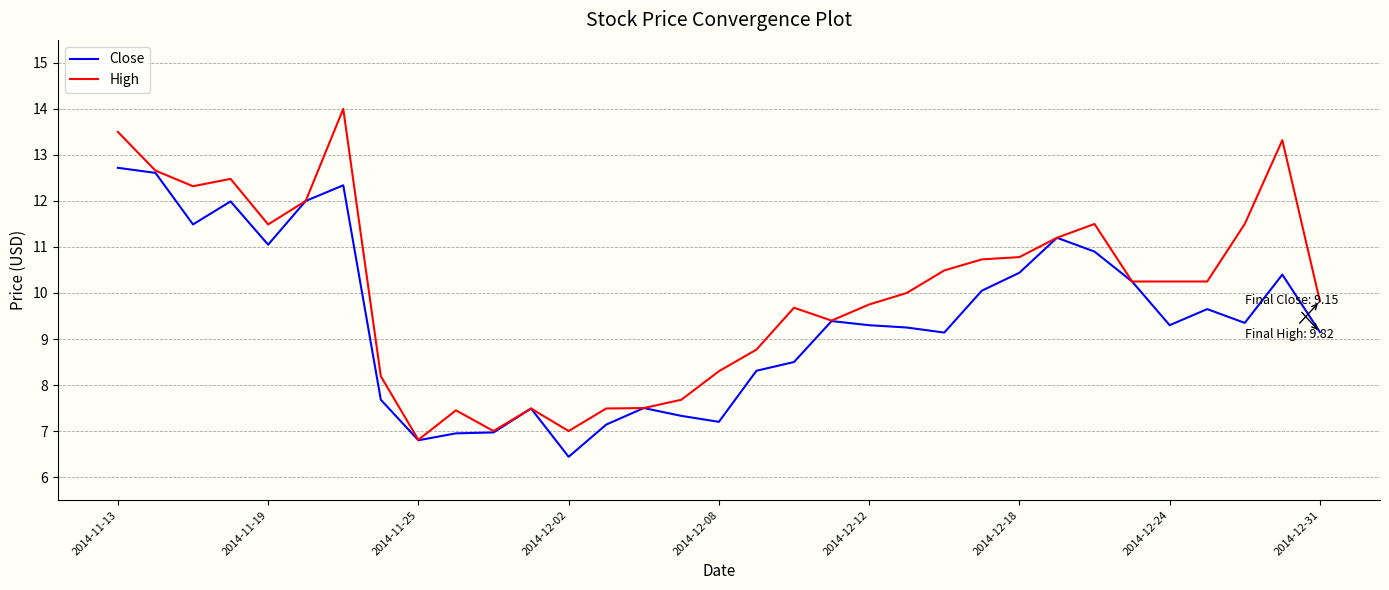

Which series has the largest total across all categories?

High